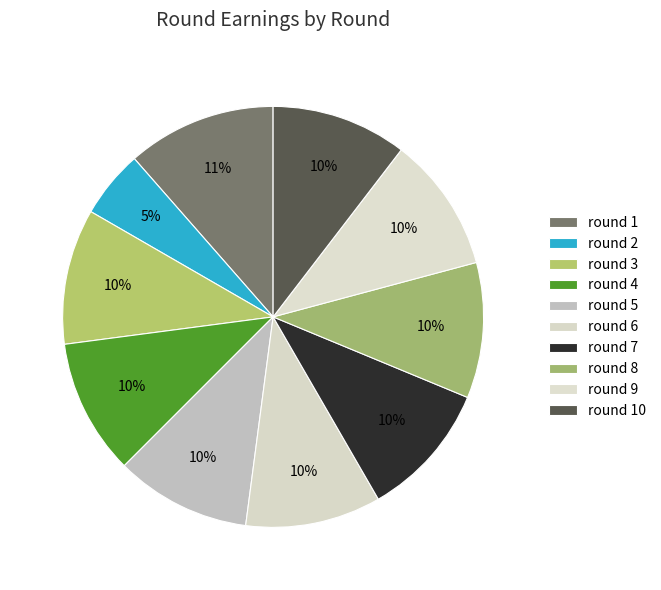

What percentage is the round 7 slice, to the nearest percent?

10%